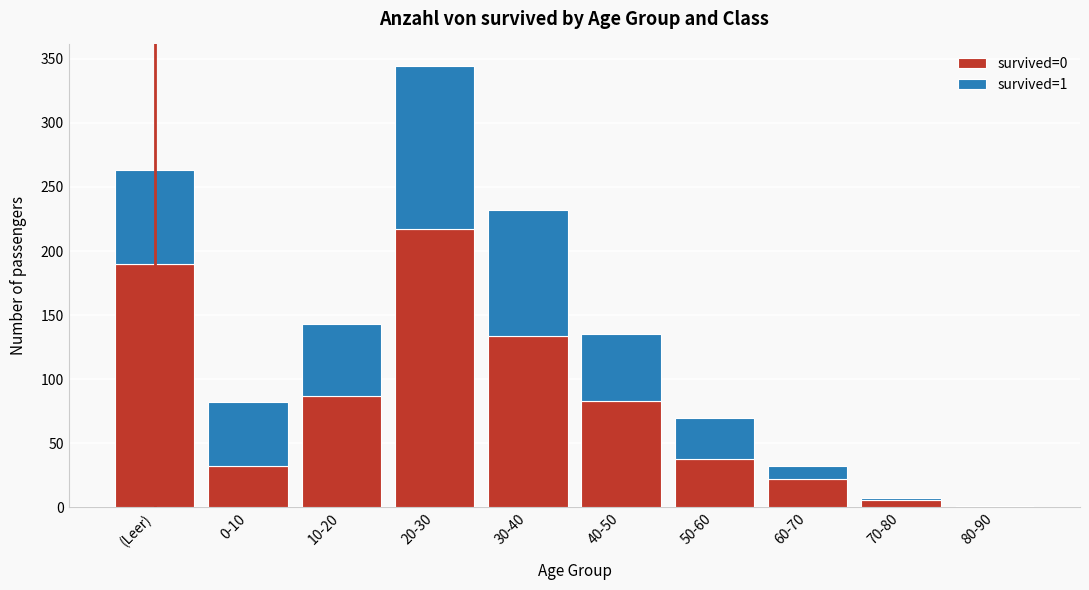

Reading left to right, transcribe the values for survived=0.

(Leer)=190	0-10=32	10-20=87	20-30=217	30-40=134	40-50=83	50-60=38	60-70=22	70-80=6	80-90=0